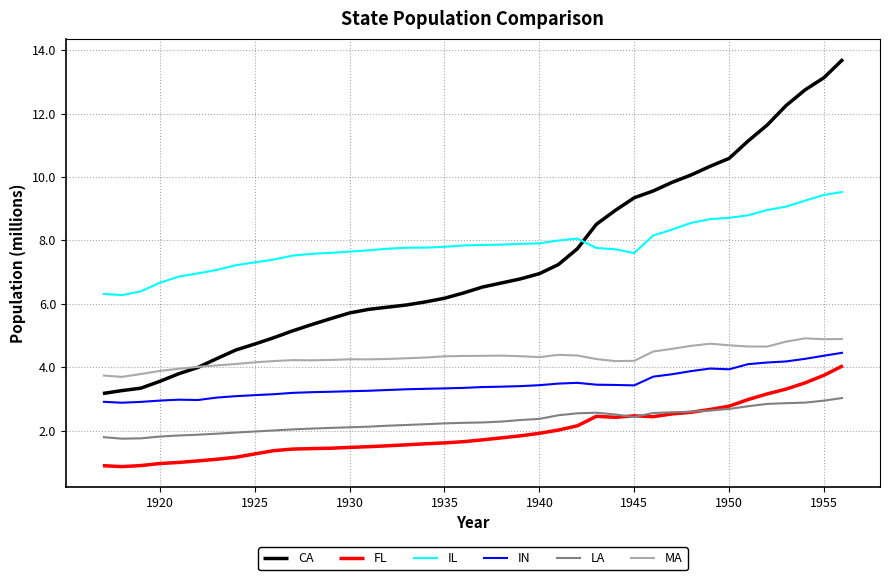

Which series has the largest range (max minus min)?

CA